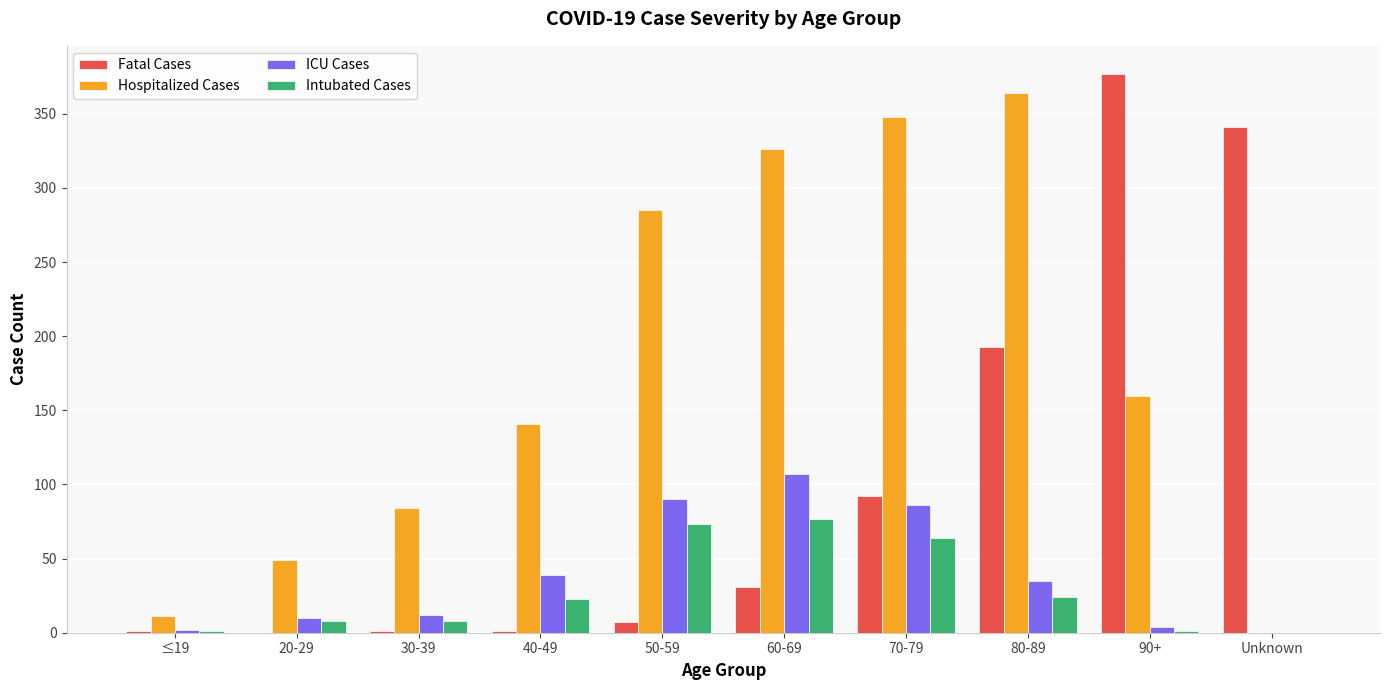

The Fatal Cases series shows 0 at 20-29. True or false?

True